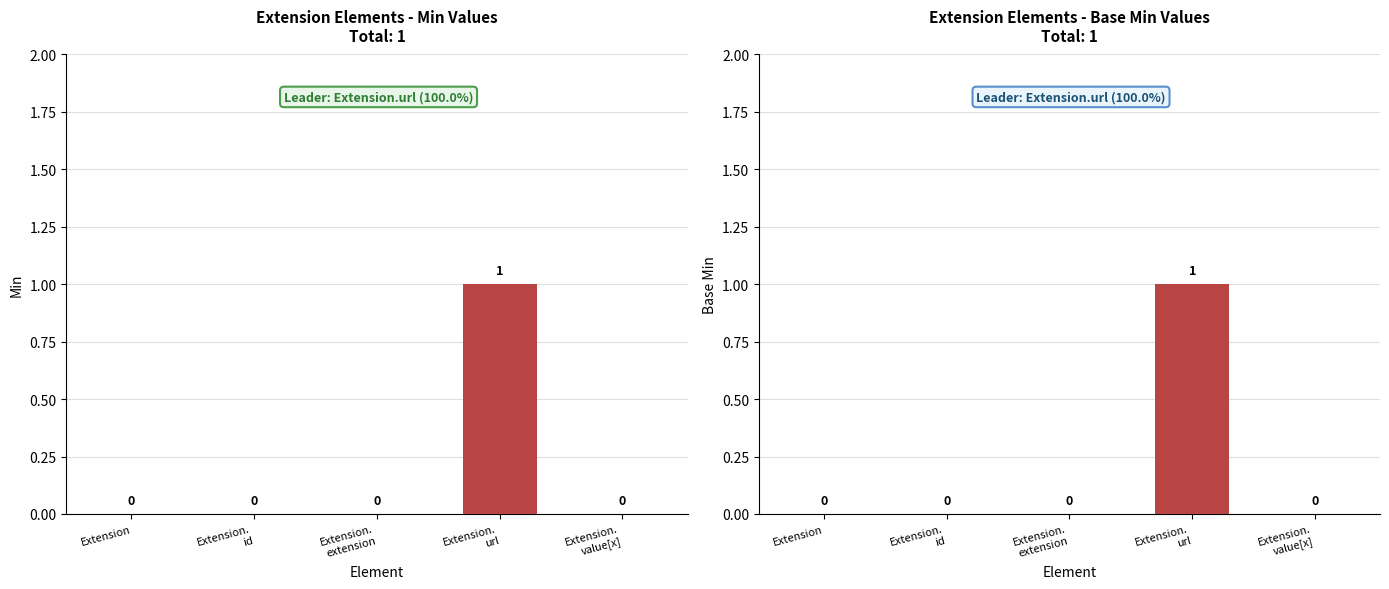

What is the sum of all Min values?

1